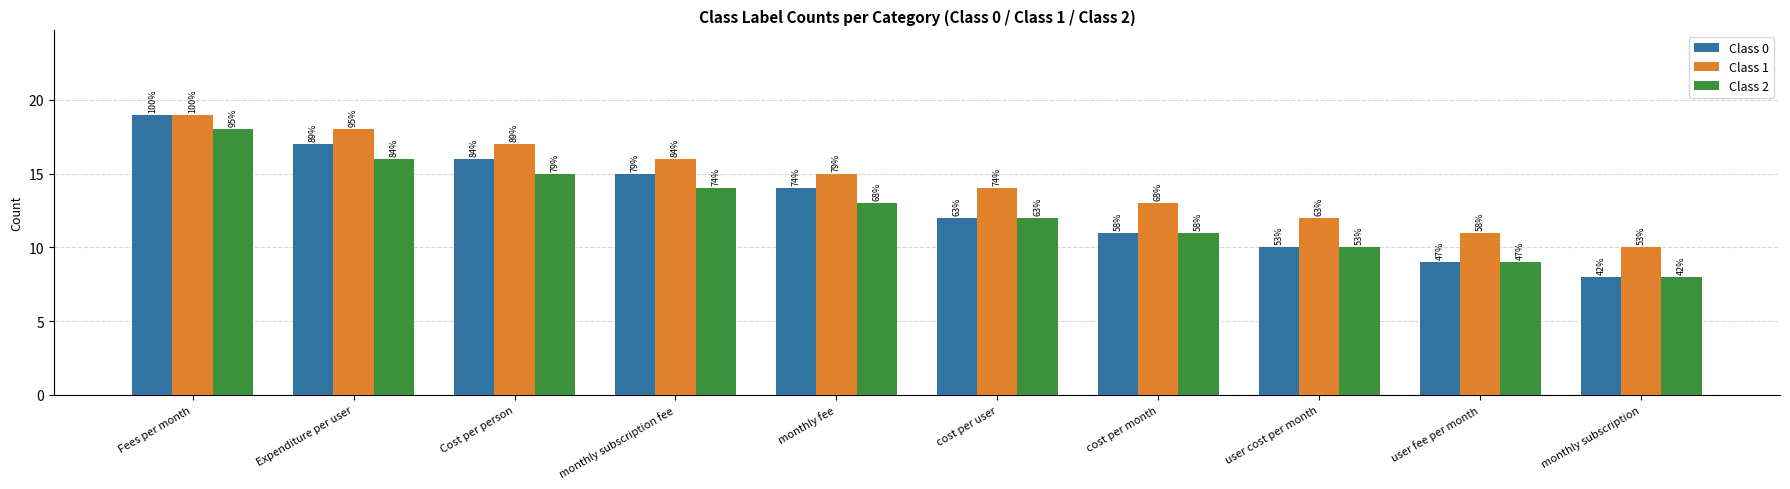

True or false: Class 1 has a value of 23 at Expenditure per user.

False